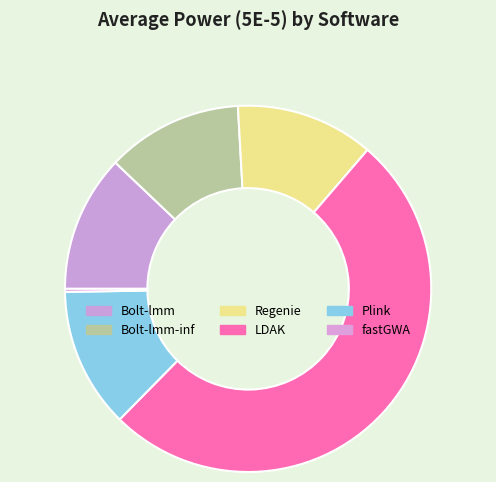

To the nearest percent, what percentage of the pie is Bolt-lmm?

12%